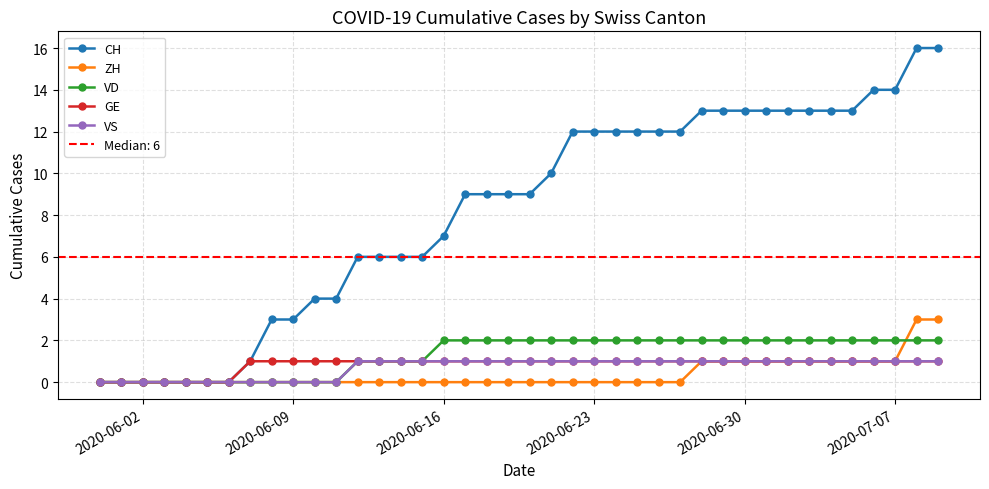

True or false: ZH and VS cross at least once.

False